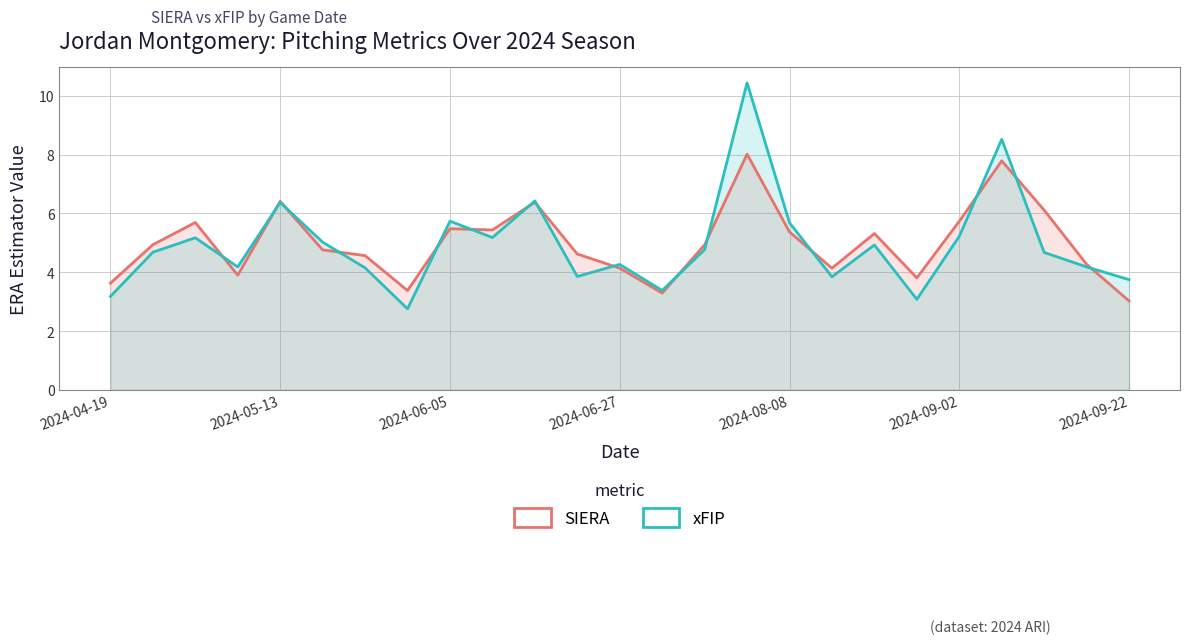

True or false: xFIP has a value of 1.0 at 11.

False